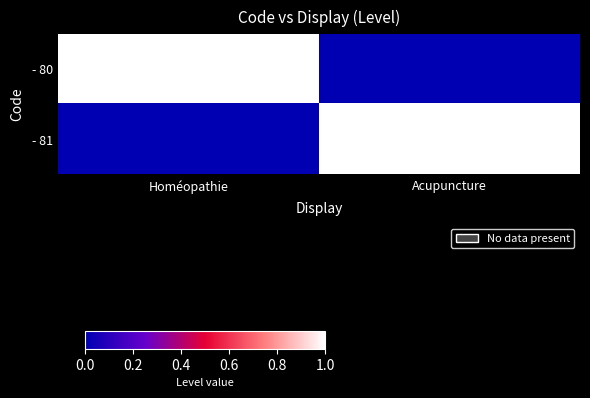

At how many categories does at least one series exceed 0?

2